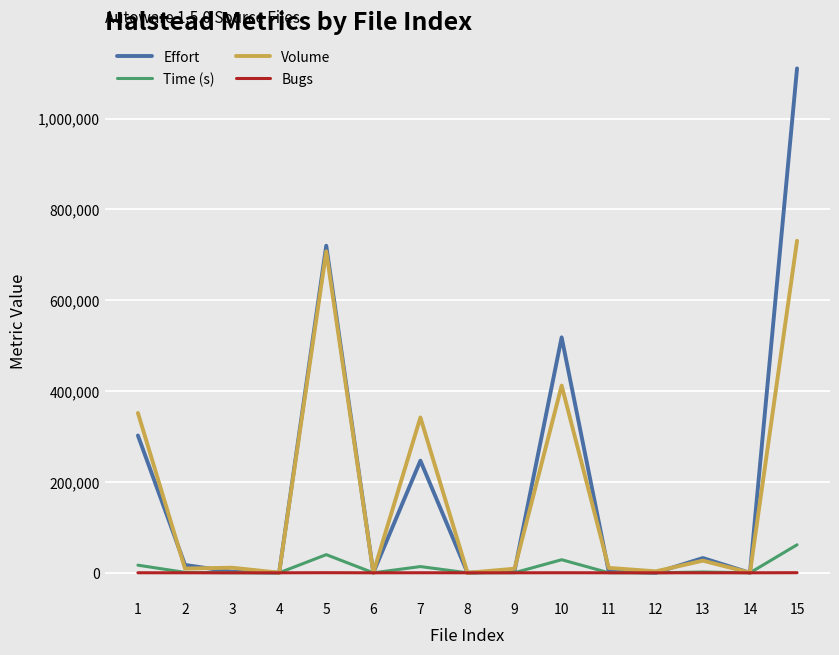

Is the value of Volume at 13 greater than the value of Bugs at 7?

Yes